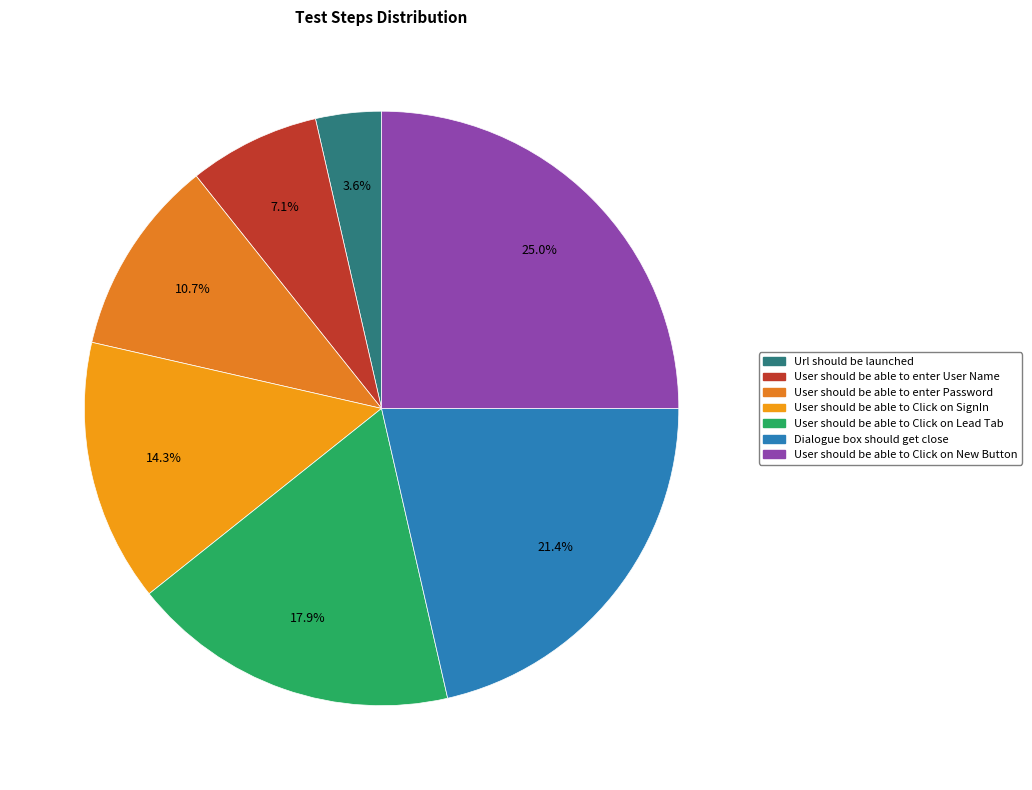

Is there a majority slice in this chart?

No